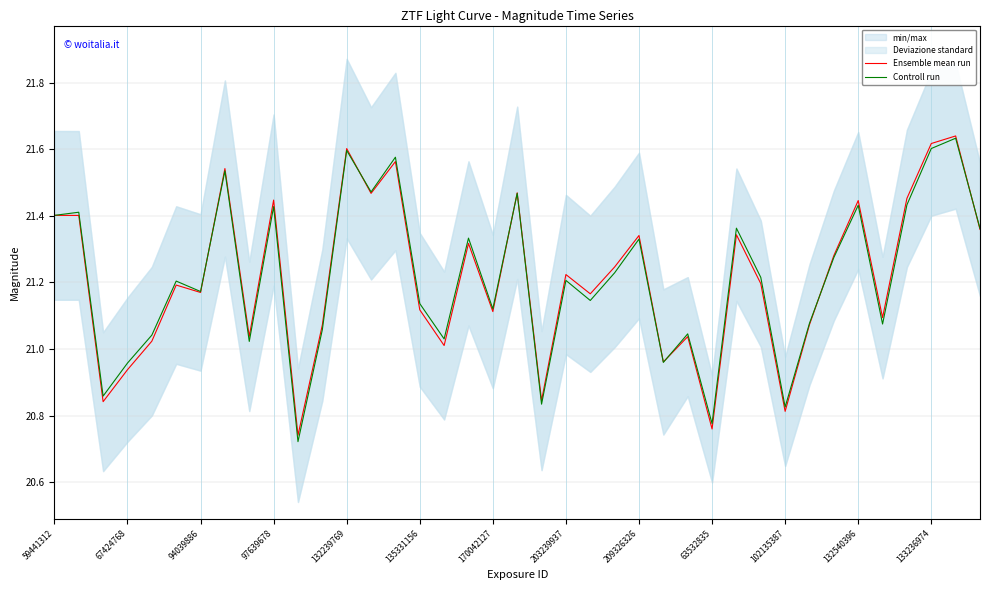

The value of Controll run at 133236974 is 37.5. True or false?

False